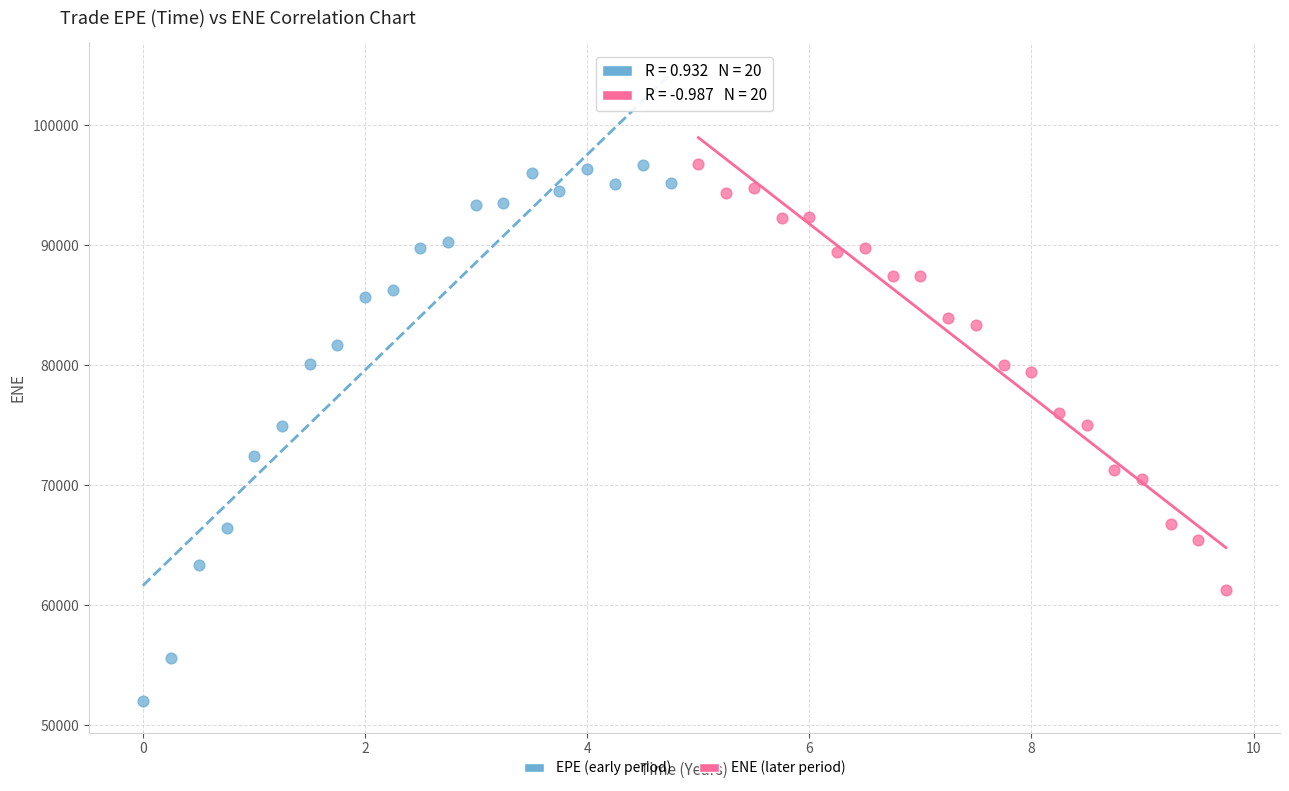

Which series has the largest Y range (max minus min)?

EPE (early period)